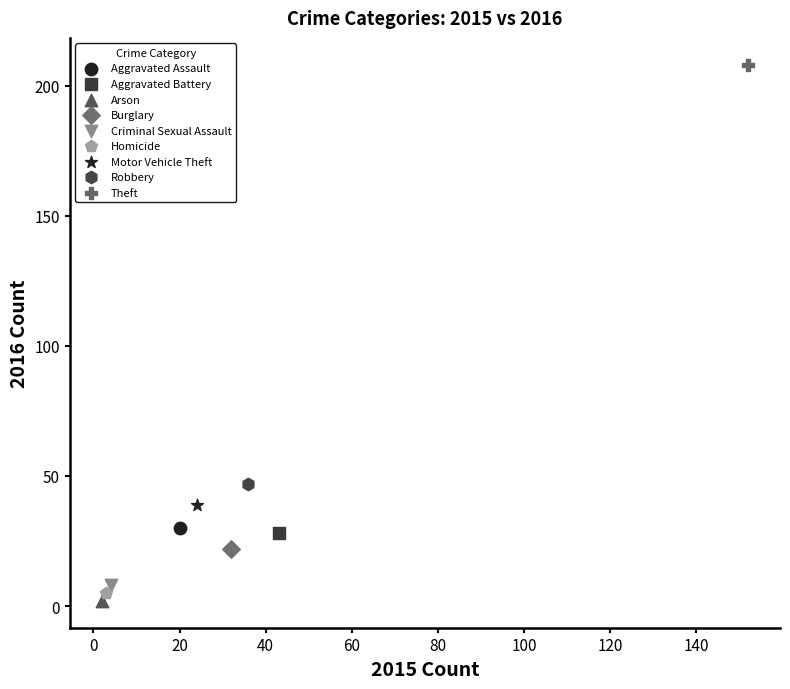

What are all the series names shown in the legend?

Aggravated Assault, Aggravated Battery, Arson, Burglary, Criminal Sexual Assault, Homicide, Motor Vehicle Theft, Robbery, Theft